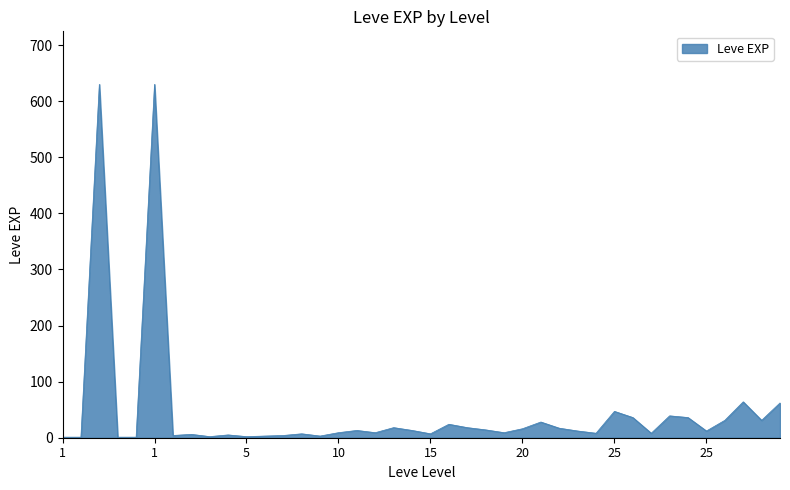

What is the greatest value displayed?

630